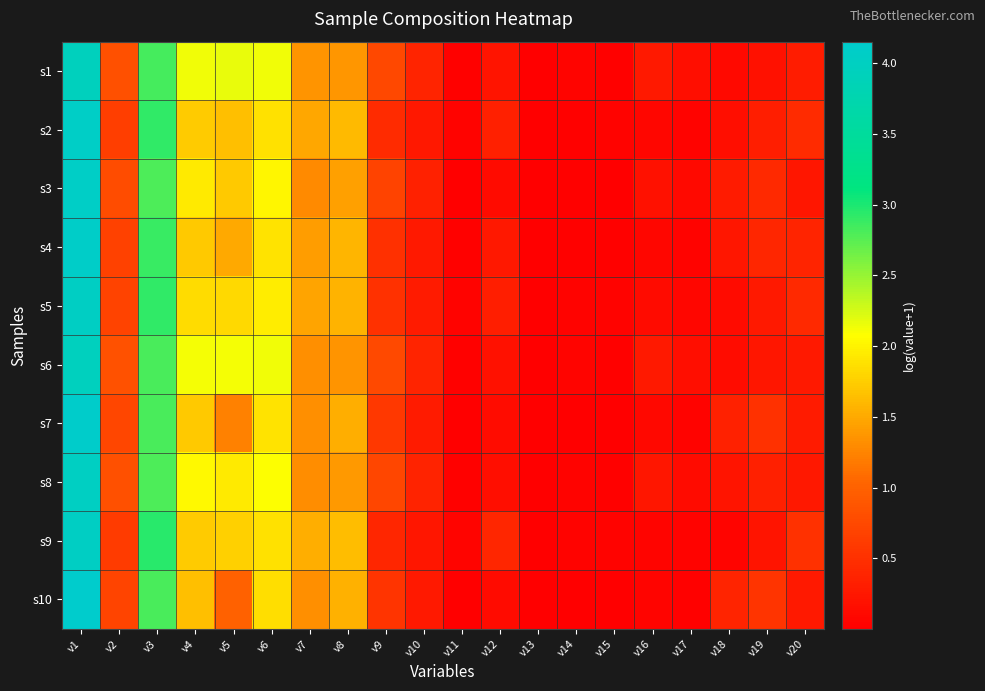

Reading left to right, extract all data points from this chart.

s1: v1=4.0	v2=0.8	v3=2.8	v4=2.1	v5=2.2	v6=2.1	v7=1.4	v8=1.4	v9=0.7	v10=0.4	v11=0.0	v12=0.2	v13=0.0	v14=0.1	v15=0.0	v16=0.3	v17=0.1	v18=0.1	v19=0.2	v20=0.3
s2: v1=4.1	v2=0.6	v3=2.9	v4=1.7	v5=1.6	v6=1.9	v7=1.5	v8=1.6	v9=0.5	v10=0.2	v11=0.0	v12=0.3	v13=0.0	v14=0.0	v15=0.0	v16=0.1	v17=0.0	v18=0.2	v19=0.3	v20=0.5
s3: v1=4.1	v2=0.8	v3=2.8	v4=1.9	v5=1.7	v6=2.0	v7=1.3	v8=1.4	v9=0.7	v10=0.3	v11=0.0	v12=0.1	v13=0.0	v14=0.0	v15=0.0	v16=0.2	v17=0.1	v18=0.3	v19=0.4	v20=0.2
s4: v1=4.1	v2=0.7	v3=2.9	v4=1.7	v5=1.5	v6=1.9	v7=1.4	v8=1.6	v9=0.5	v10=0.3	v11=0.0	v12=0.3	v13=0.0	v14=0.0	v15=0.0	v16=0.1	v17=0.0	v18=0.2	v19=0.4	v20=0.4
s5: v1=4.0	v2=0.7	v3=2.9	v4=1.8	v5=1.8	v6=1.9	v7=1.5	v8=1.6	v9=0.5	v10=0.3	v11=0.0	v12=0.3	v13=0.0	v14=0.0	v15=0.0	v16=0.1	v17=0.1	v18=0.1	v19=0.3	v20=0.4
s6: v1=4.0	v2=0.8	v3=2.8	v4=2.1	v5=2.1	v6=2.1	v7=1.3	v8=1.4	v9=0.8	v10=0.4	v11=0.0	v12=0.2	v13=0.0	v14=0.1	v15=0.0	v16=0.3	v17=0.1	v18=0.1	v19=0.2	v20=0.3
s7: v1=4.1	v2=0.7	v3=2.8	v4=1.7	v5=1.2	v6=1.9	v7=1.3	v8=1.5	v9=0.6	v10=0.3	v11=0.0	v12=0.1	v13=0.0	v14=0.0	v15=0.0	v16=0.1	v17=0.0	v18=0.3	v19=0.5	v20=0.3
s8: v1=4.0	v2=0.8	v3=2.8	v4=2.0	v5=1.9	v6=2.1	v7=1.3	v8=1.4	v9=0.7	v10=0.4	v11=0.0	v12=0.2	v13=0.0	v14=0.0	v15=0.0	v16=0.2	v17=0.1	v18=0.2	v19=0.3	v20=0.3
s9: v1=4.0	v2=0.6	v3=3.0	v4=1.7	v5=1.8	v6=1.9	v7=1.5	v8=1.6	v9=0.4	v10=0.2	v11=0.1	v12=0.4	v13=0.0	v14=0.0	v15=0.0	v16=0.1	v17=0.0	v18=0.1	v19=0.2	v20=0.5
s10: v1=4.2	v2=0.7	v3=2.8	v4=1.6	v5=1.0	v6=1.9	v7=1.3	v8=1.6	v9=0.6	v10=0.3	v11=0.0	v12=0.1	v13=0.0	v14=0.0	v15=0.0	v16=0.1	v17=0.0	v18=0.4	v19=0.6	v20=0.3